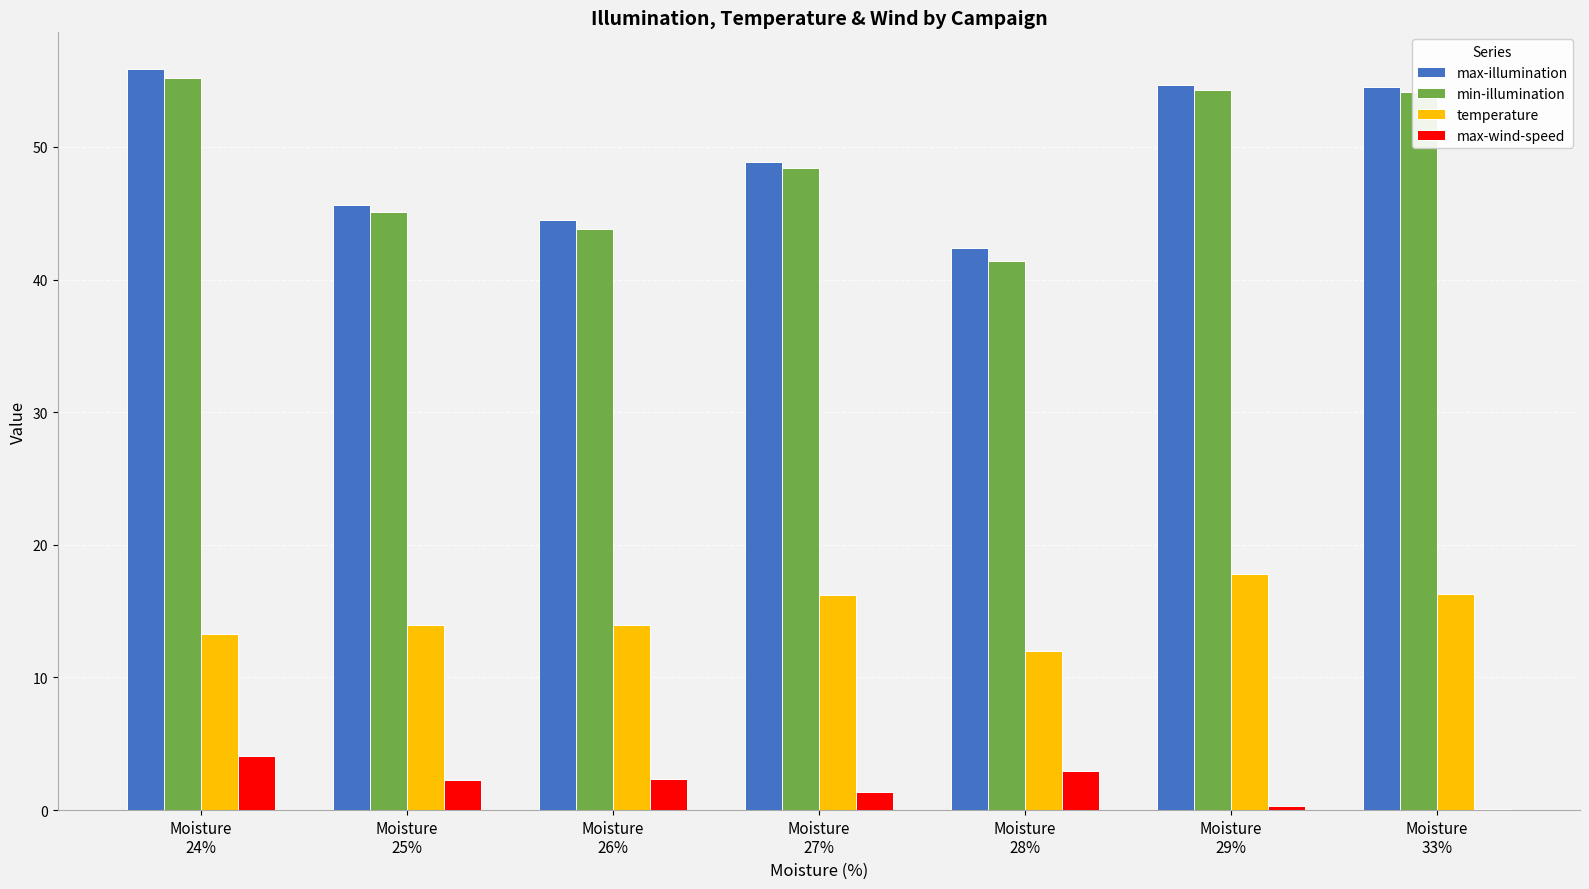

Which series has the largest range (max minus min)?

min-illumination